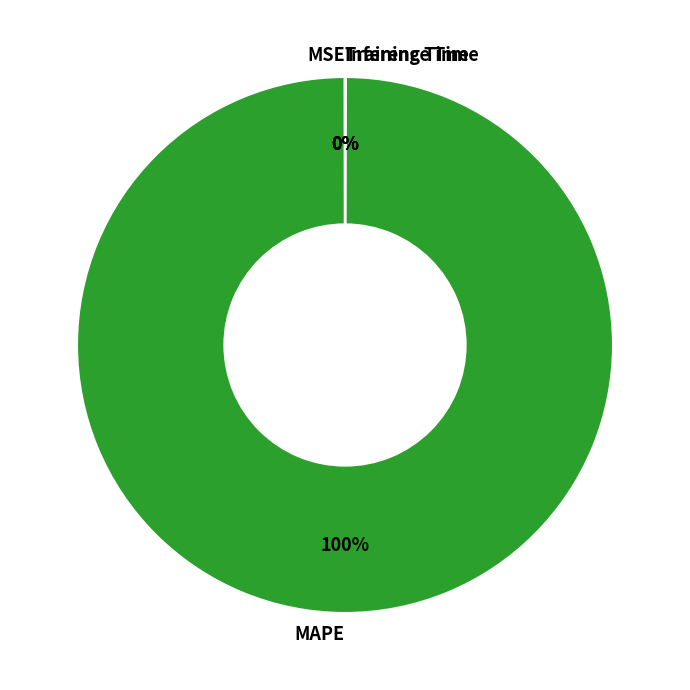

To the nearest percent, what is the difference between the largest and smallest slice percentages?

100%